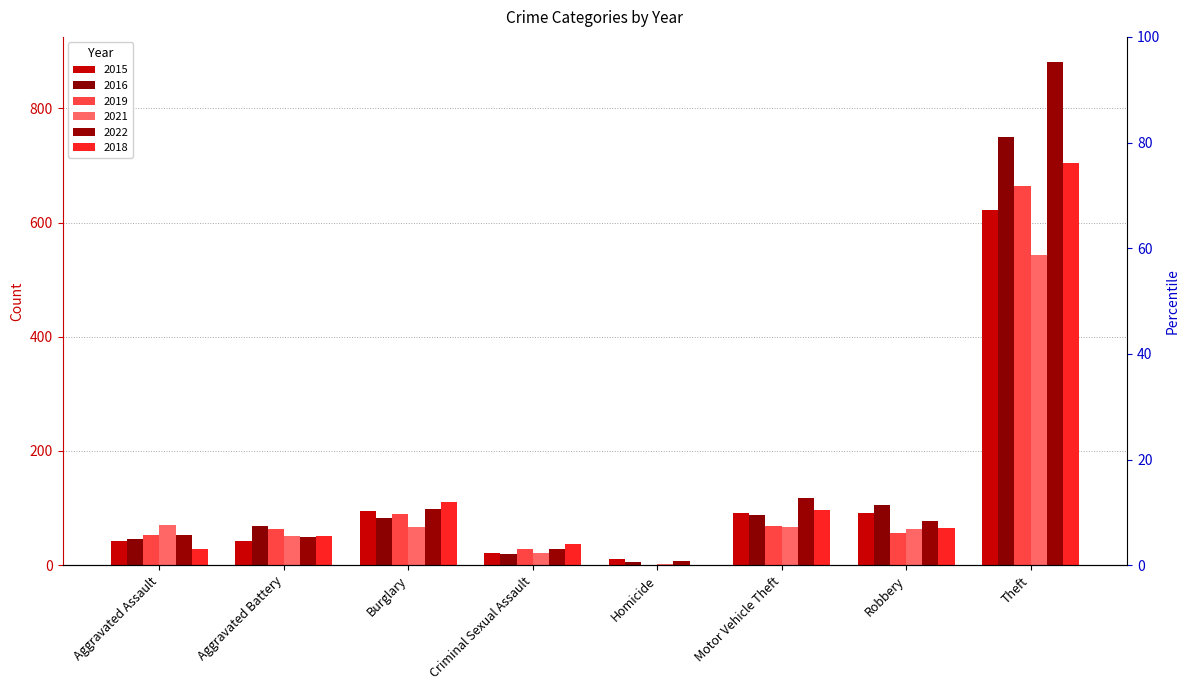

Which series has the largest total across all categories?

2022